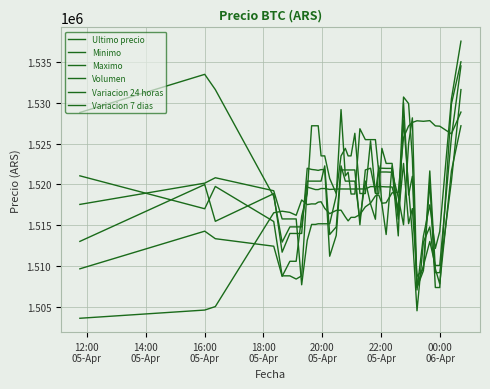

True or false: Maximo has more than 1 interior local peaks.

True